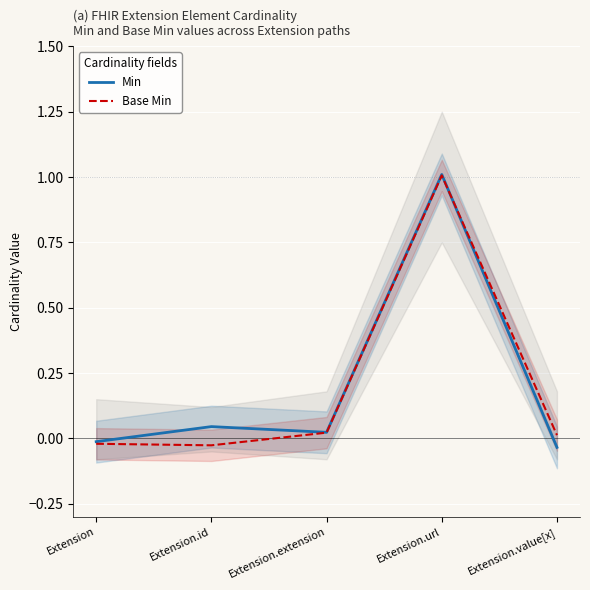

Where is Base Min nearest to the value 0?

Extension.value[x]